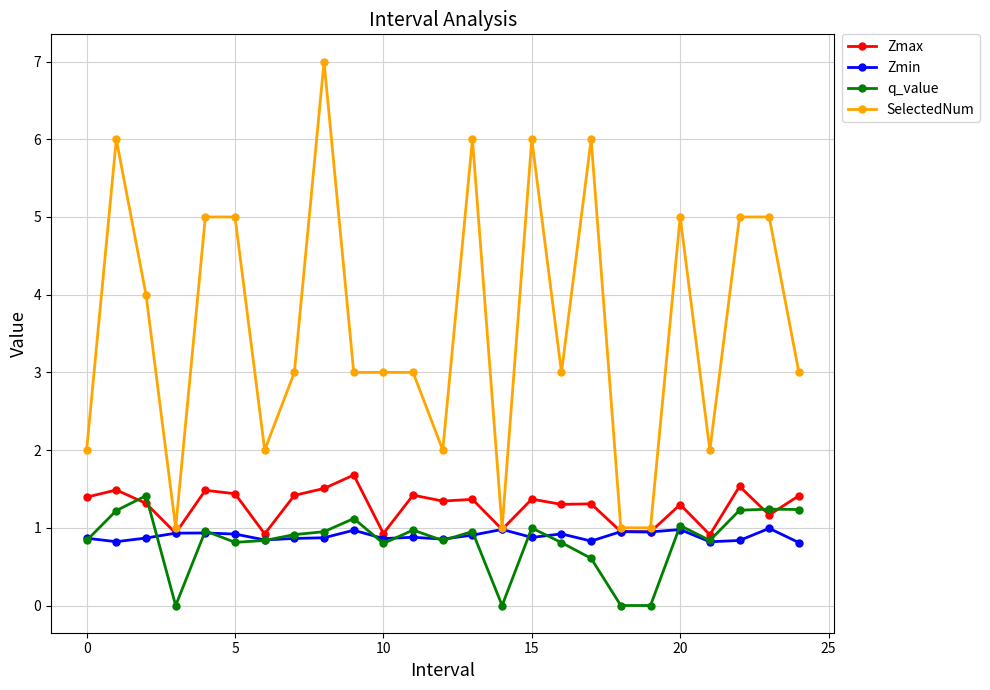

Which series has the largest total across all categories?

SelectedNum